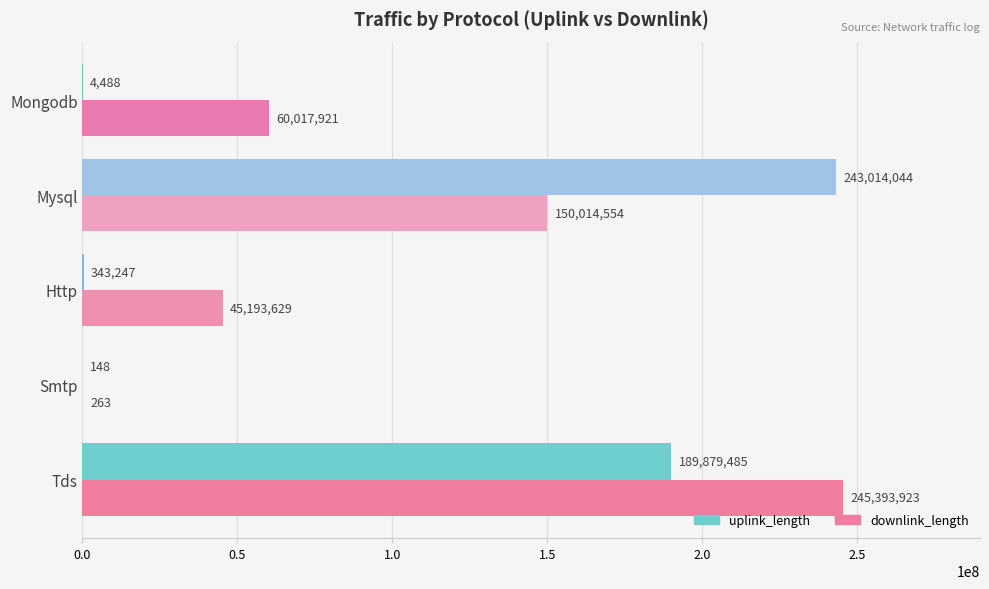

How many series are shown in this chart?

2